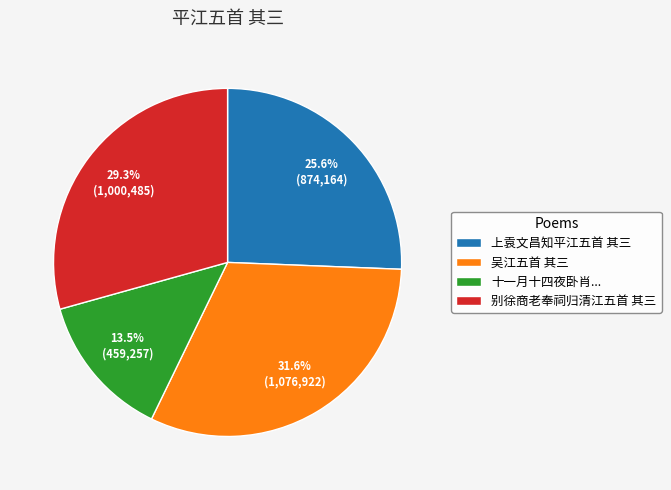

How many segments does this pie chart have?

4